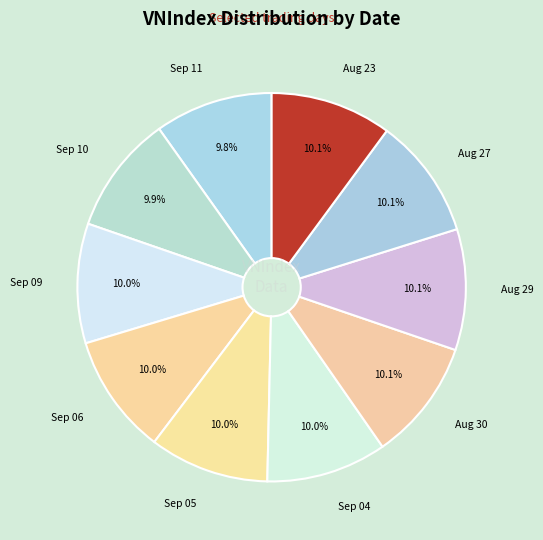

How many segments does this pie chart have?

10